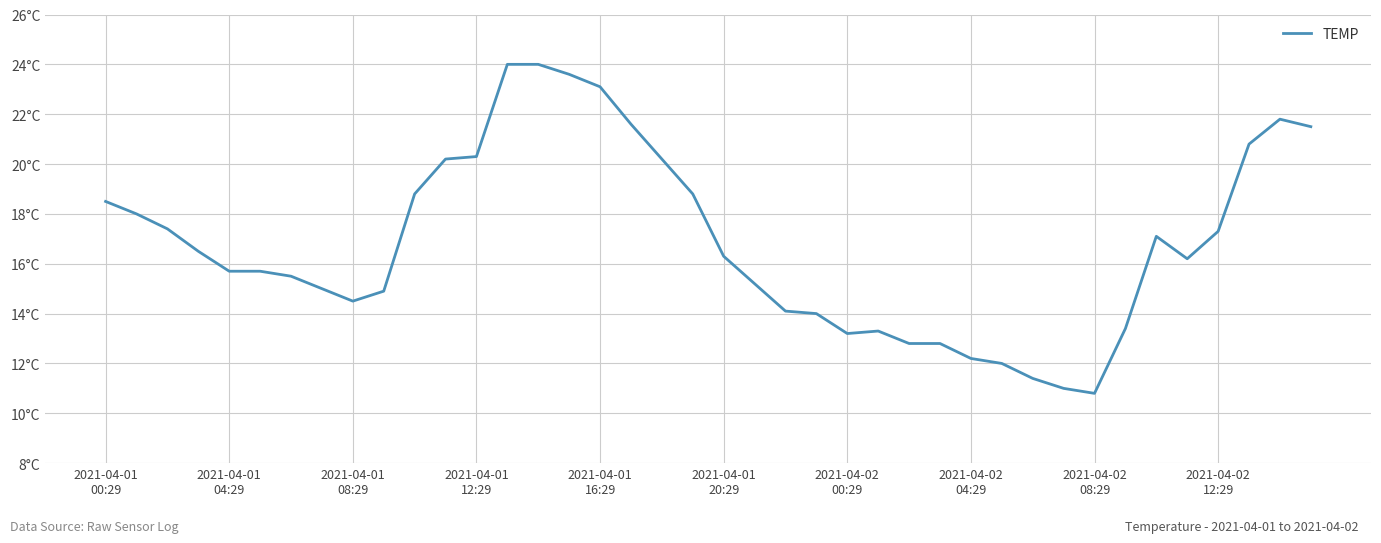

Does the chart display data point markers on the line(s)?

No